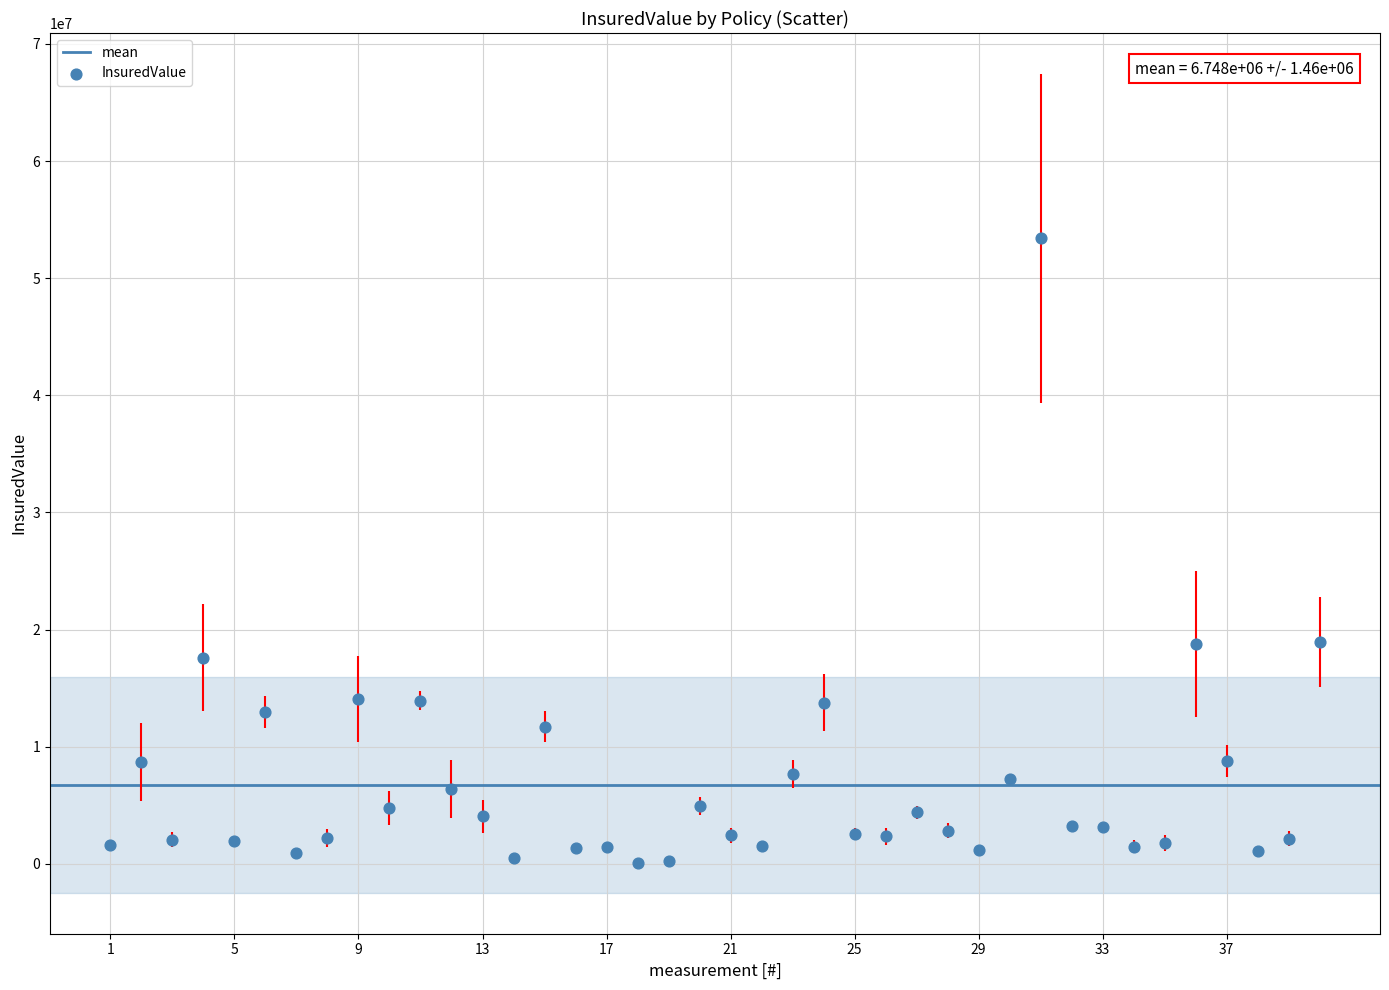

What is the range of X values (max minus min)?

39